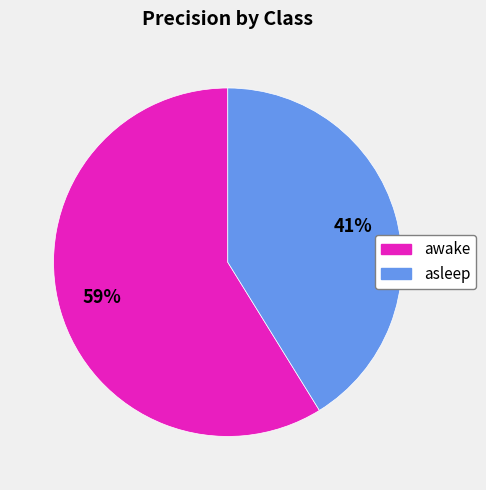

The awake slice represents 45% of the pie. True or false?

False